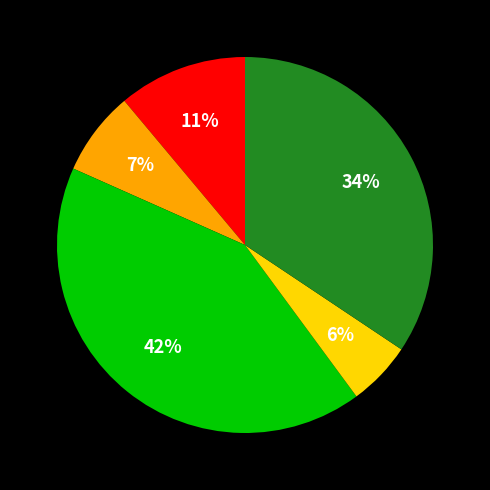

Count the number of slices in the pie.

5